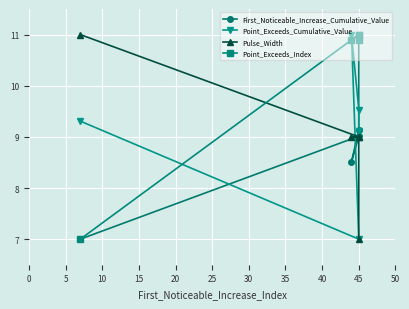

What is the value of the Pulse_Width point at the 4th from the left?

9.0